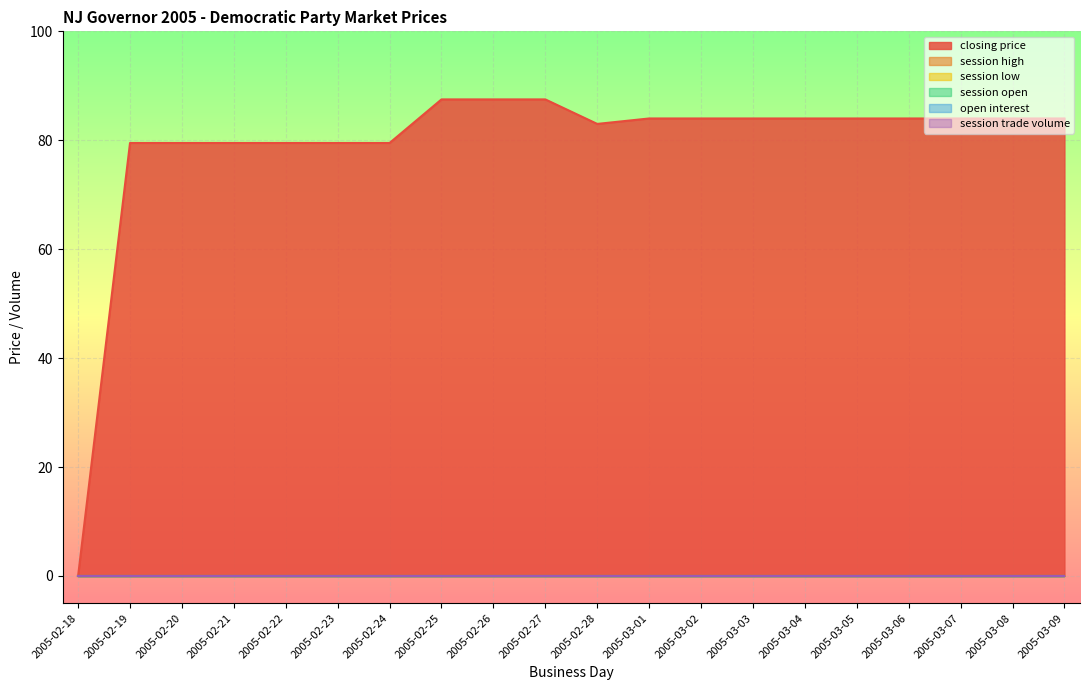

Which series has the widest spread of values?

closing price